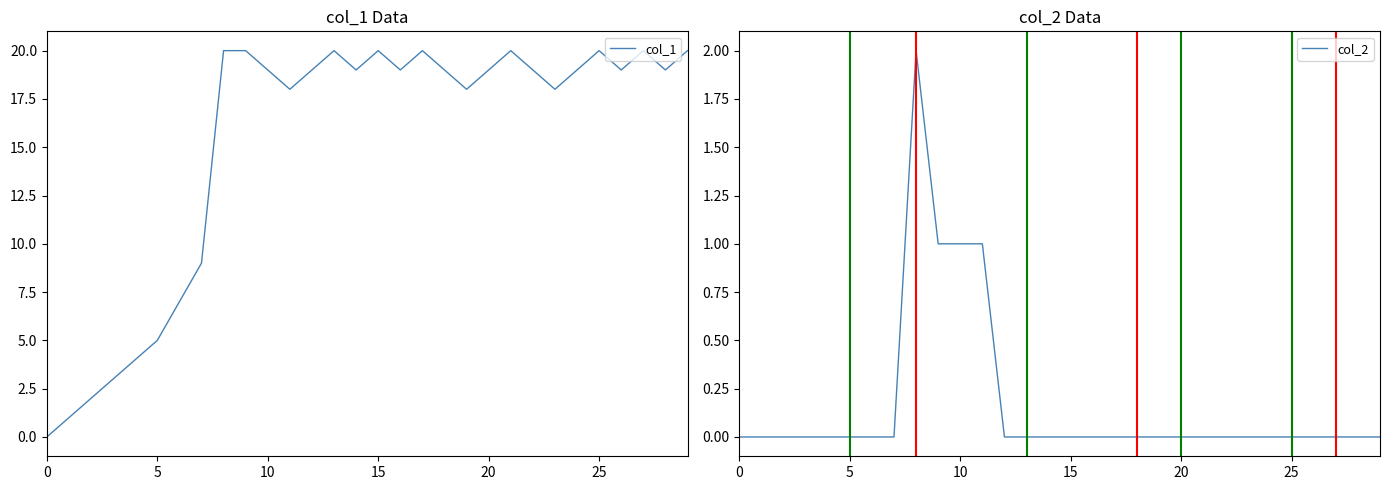

List the series in order of their overall mean, highest first.

col_1, col_2